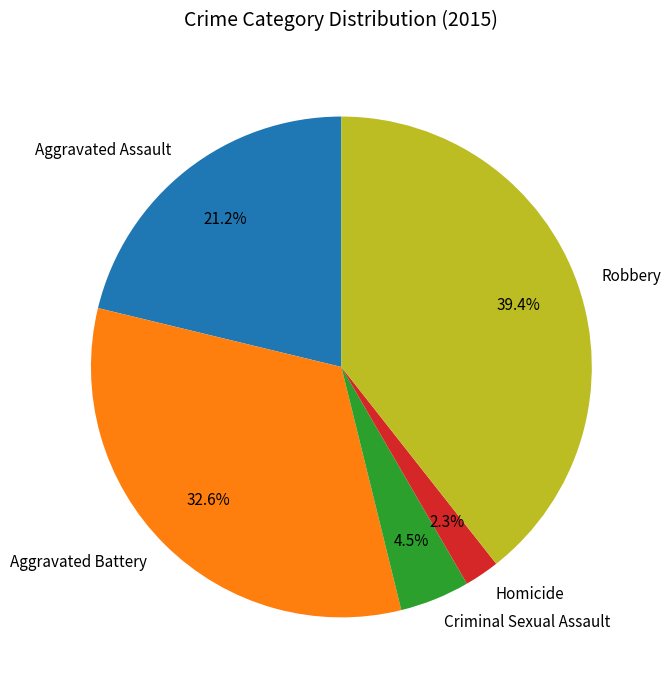

To the nearest percent, what is the difference between the largest and smallest slice percentages?

37%